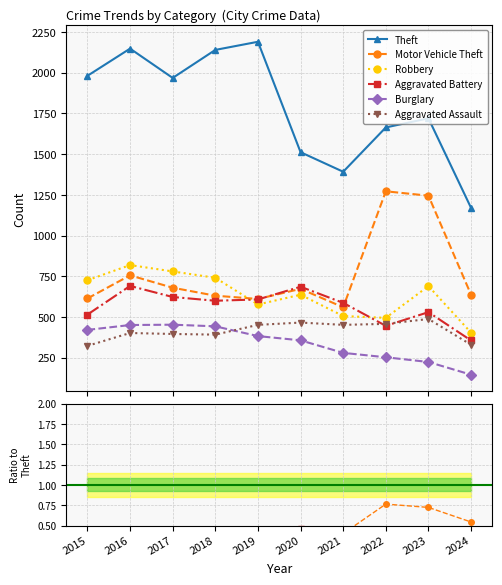

The Aggravated Assault series shows 0.2 at 2017. True or false?

True